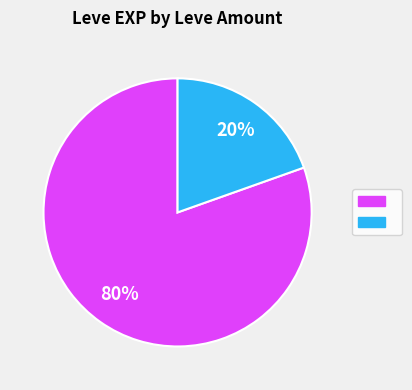

How many slices are in this pie chart?

2